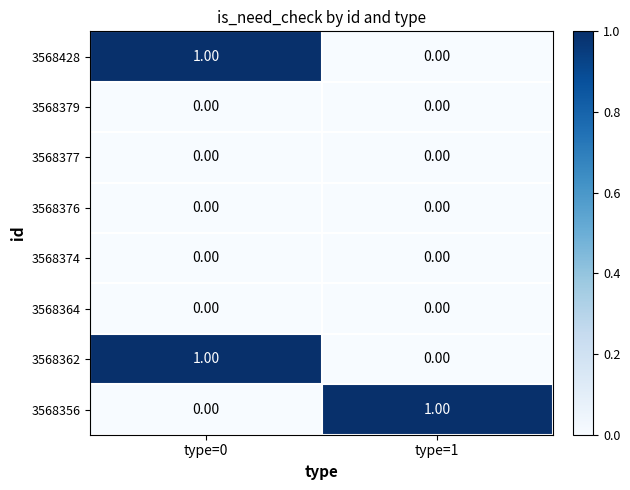

At which category is the sum across all series the highest?

type=0